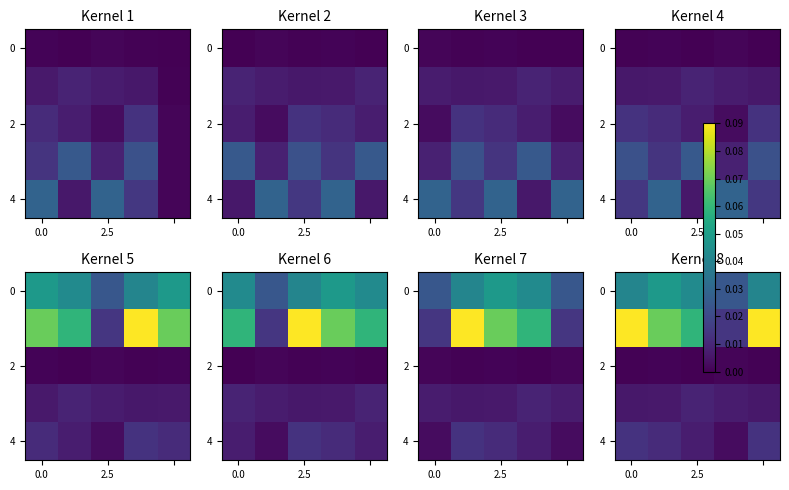

How many distinct data groups are displayed?

5